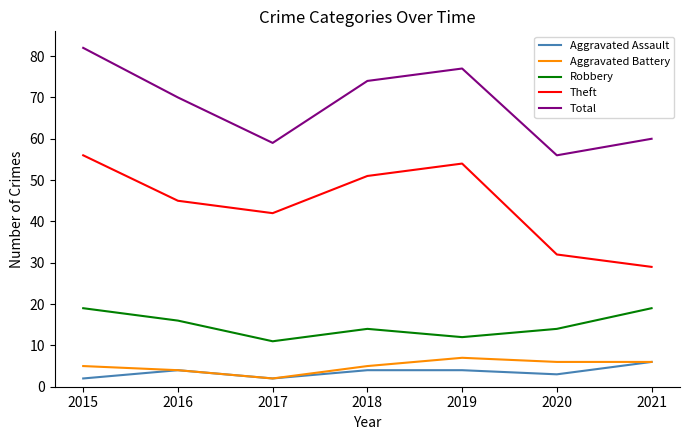

True or false: Theft and Aggravated Battery intersect in this chart.

False